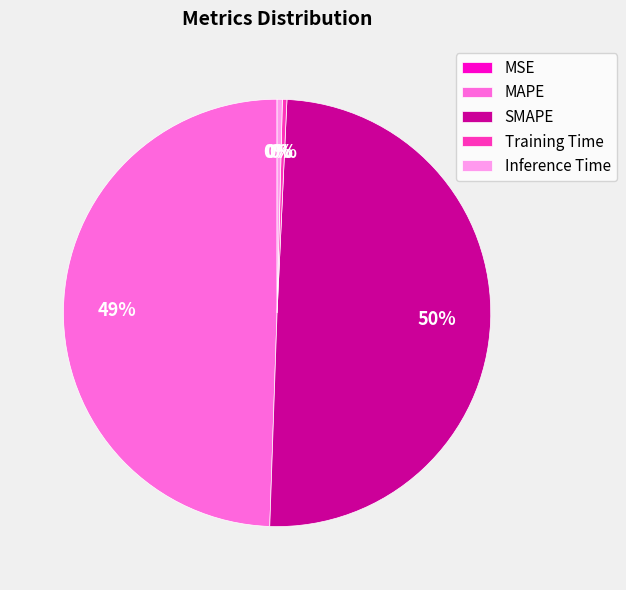

Does Training Time represent more than half of the total?

No